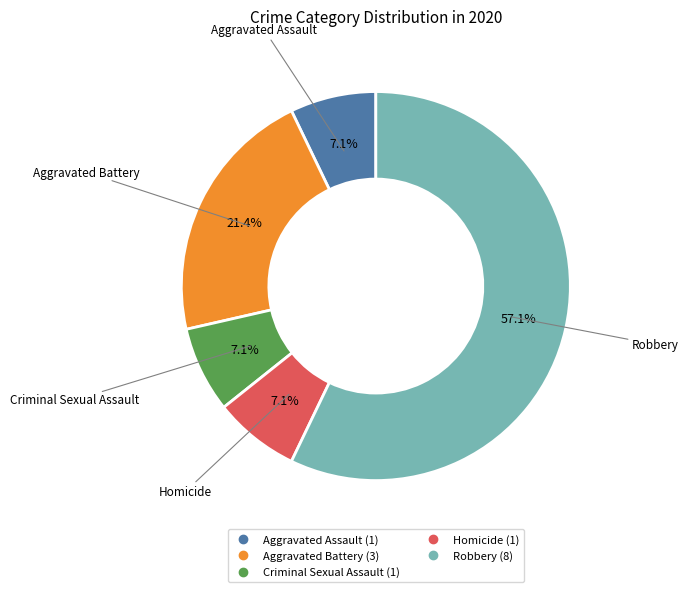

How many segments does this pie chart have?

5